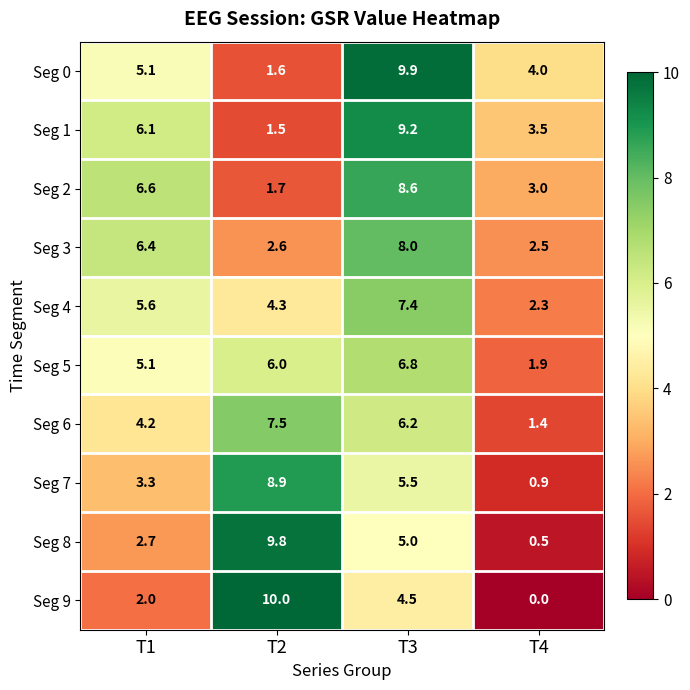

How many data points does each series have?

4